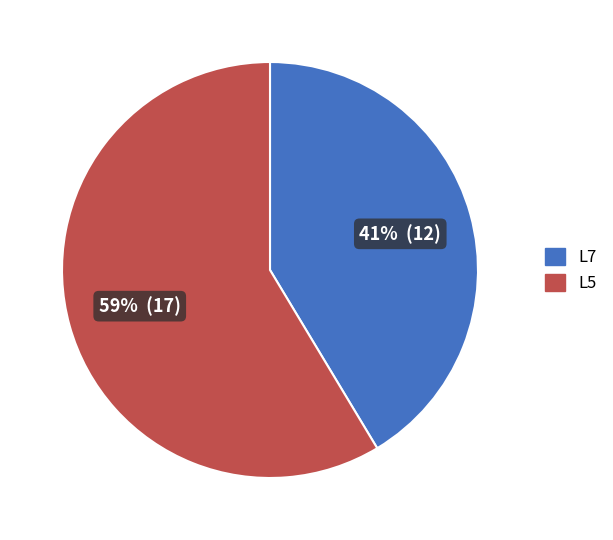

The L5 slice represents 63% of the pie. True or false?

False